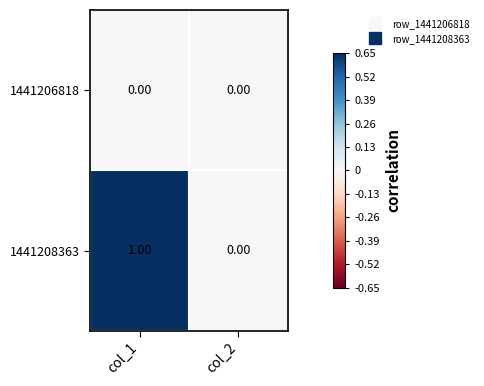

Which series has the largest total across all categories?

1441208363